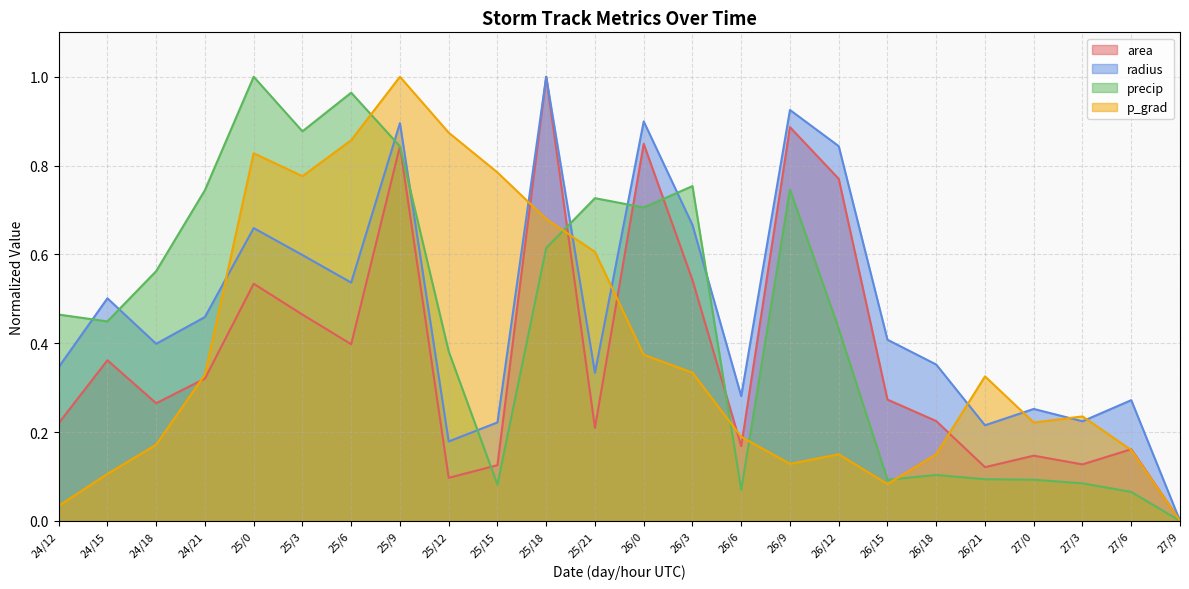

At how many categories does at least one series exceed 0?

23